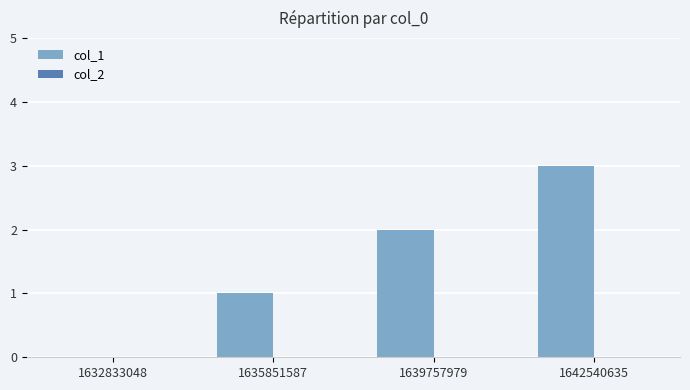

What is the change in value from 1632833048 to 1635851587?

+1